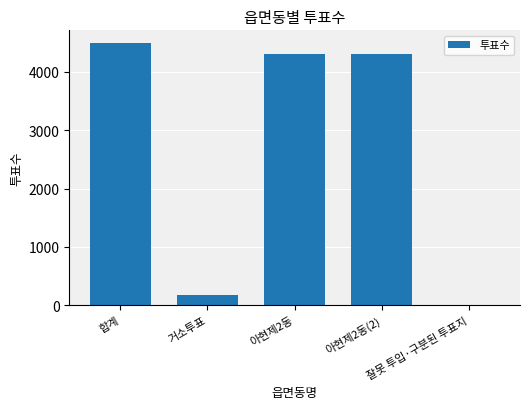

Count the number of categories in the chart.

5